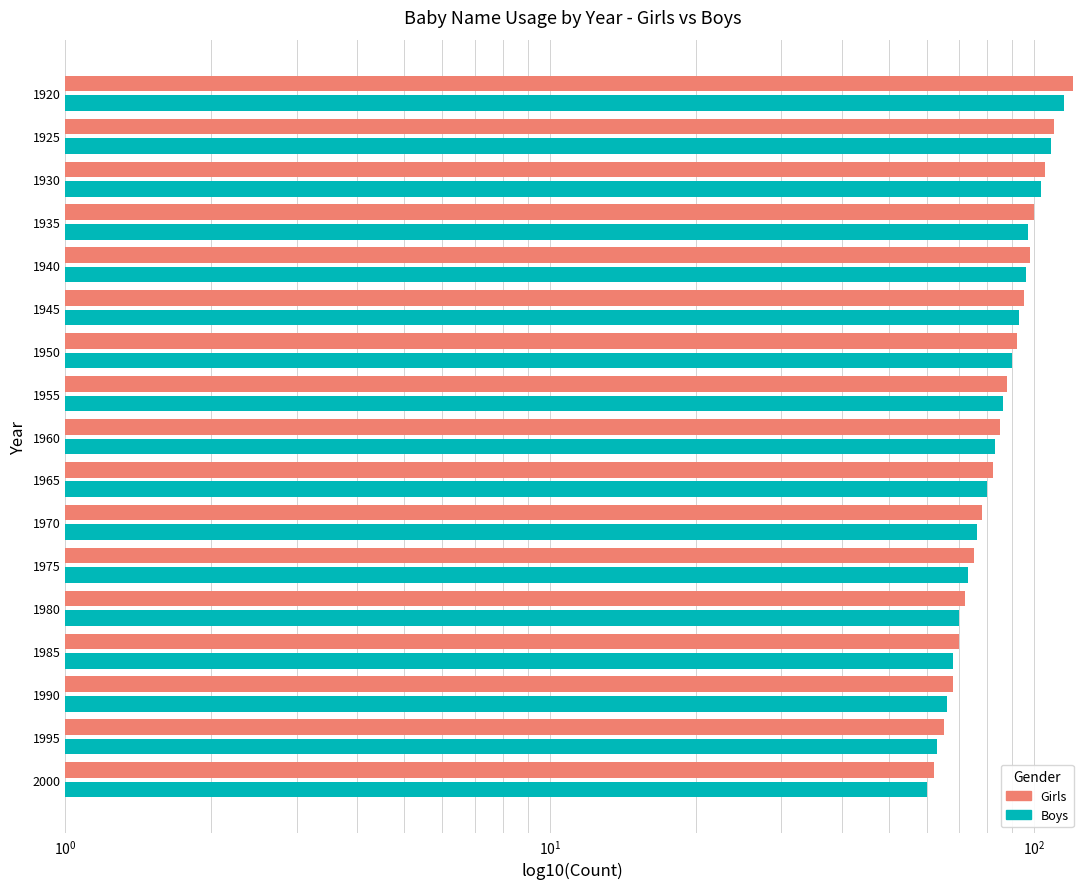

How many distinct data groups are displayed?

2